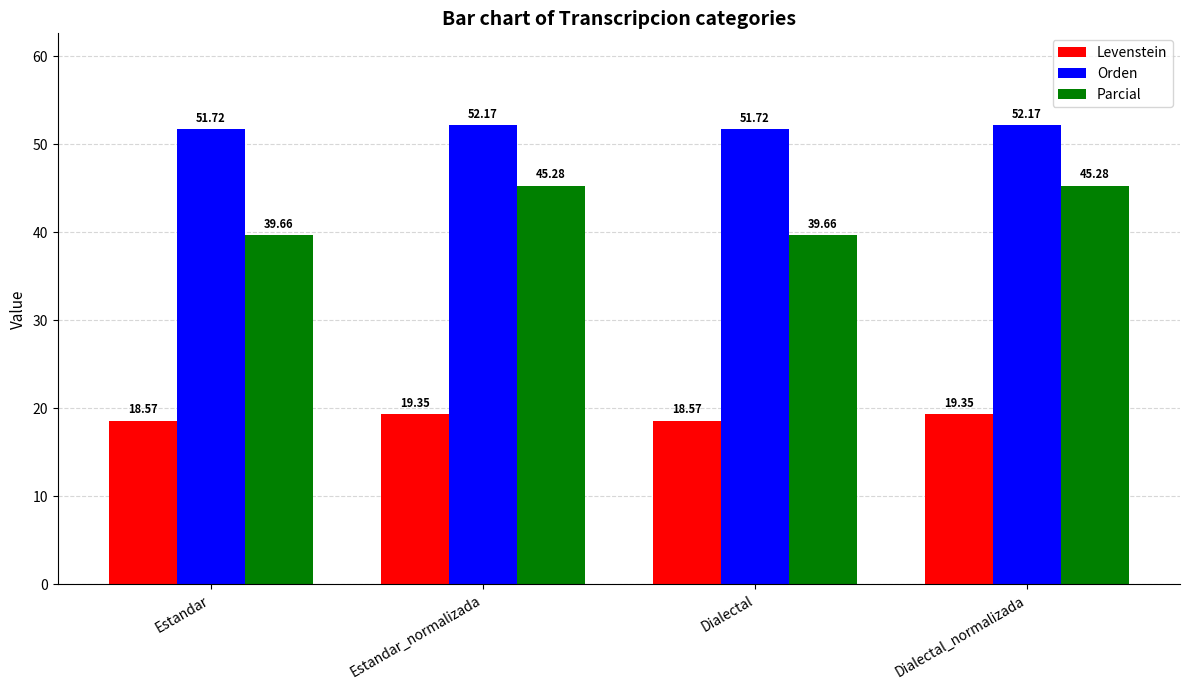

What is the label of the 3rd bar from the right?

Estandar_normalizada